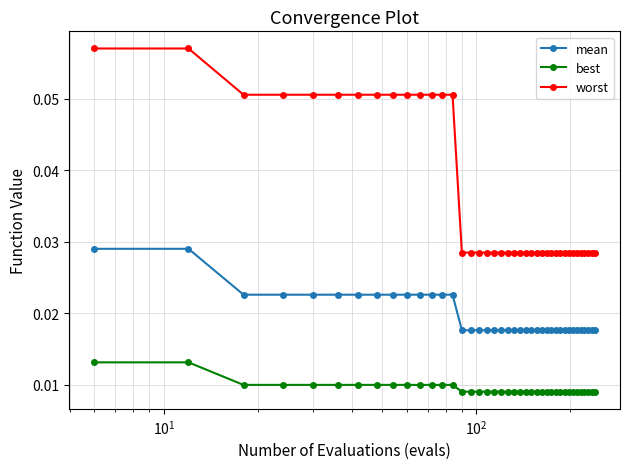

Which series has the largest total across all categories?

worst